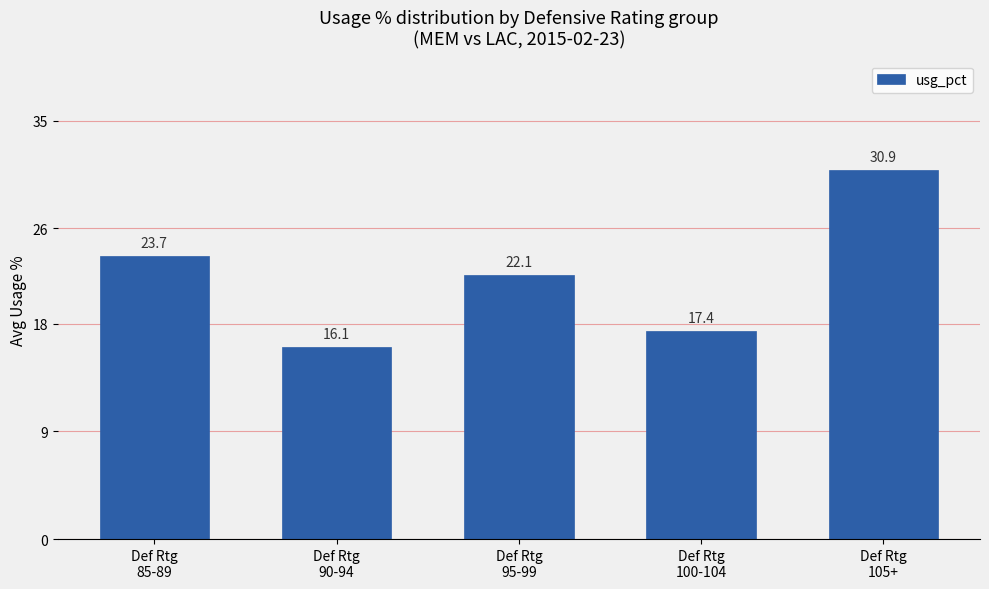

Rank the categories by value from lowest to highest.

Def Rtg
90-94, Def Rtg
100-104, Def Rtg
95-99, Def Rtg
85-89, Def Rtg
105+